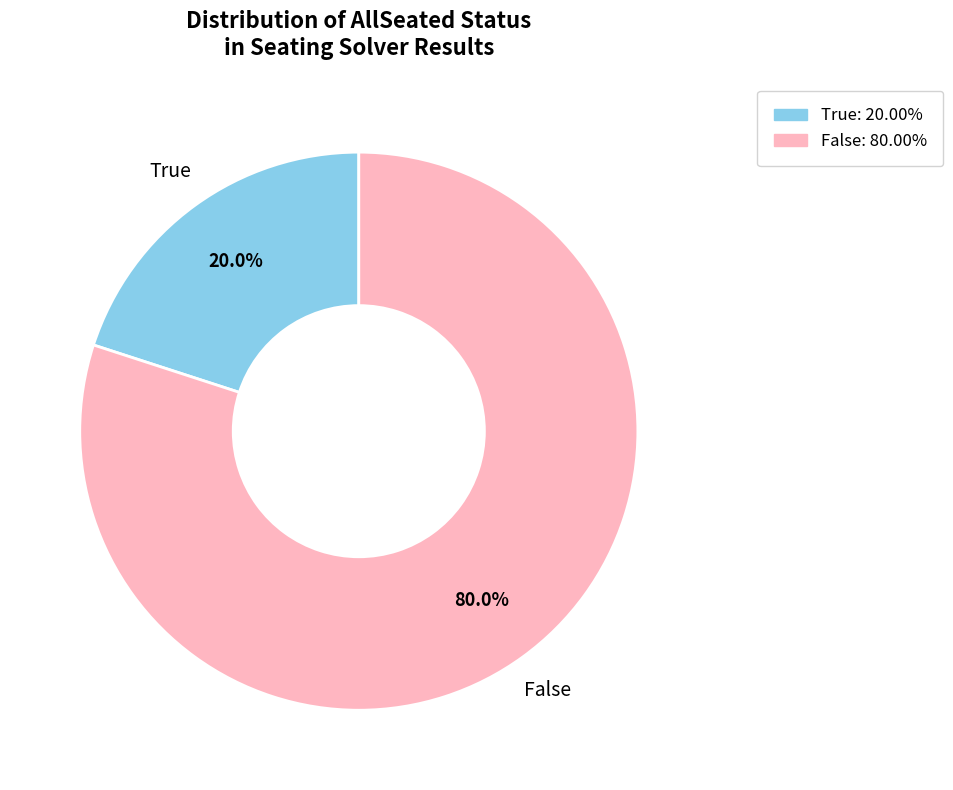

Combined, what portion of the pie is True and False?

100.0%